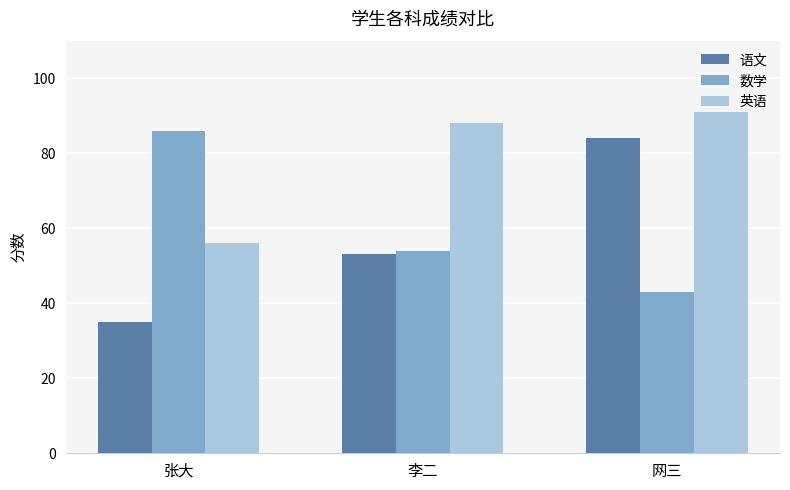

Reading left to right, list all the values displayed in this chart.

语文: 张大=35	李二=53	网三=84
数学: 张大=86	李二=54	网三=43
英语: 张大=56	李二=88	网三=91